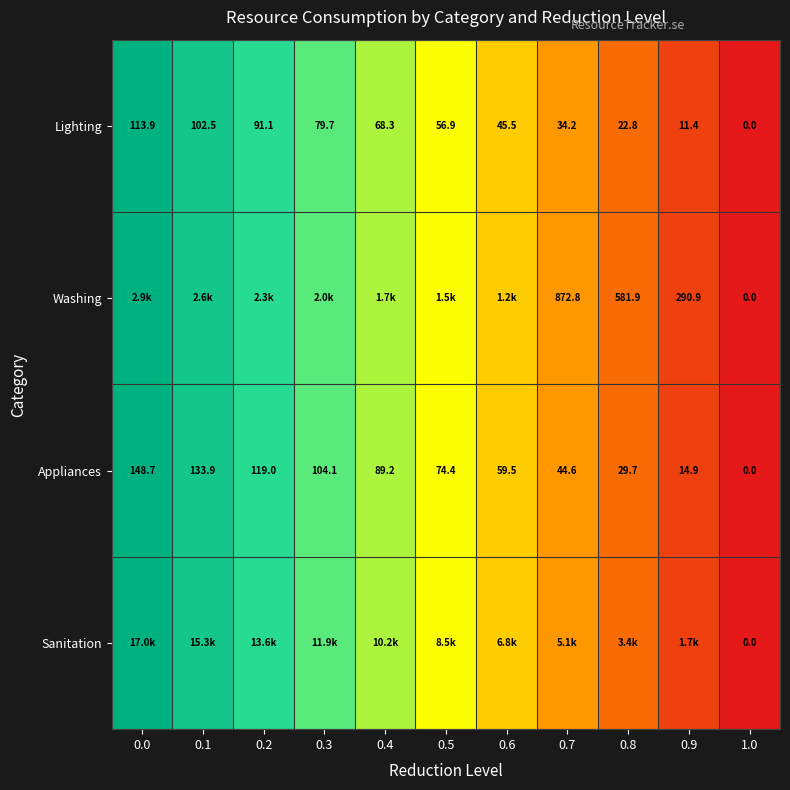

What is the difference between the maximum and minimum values in the Appliances series?

148.7